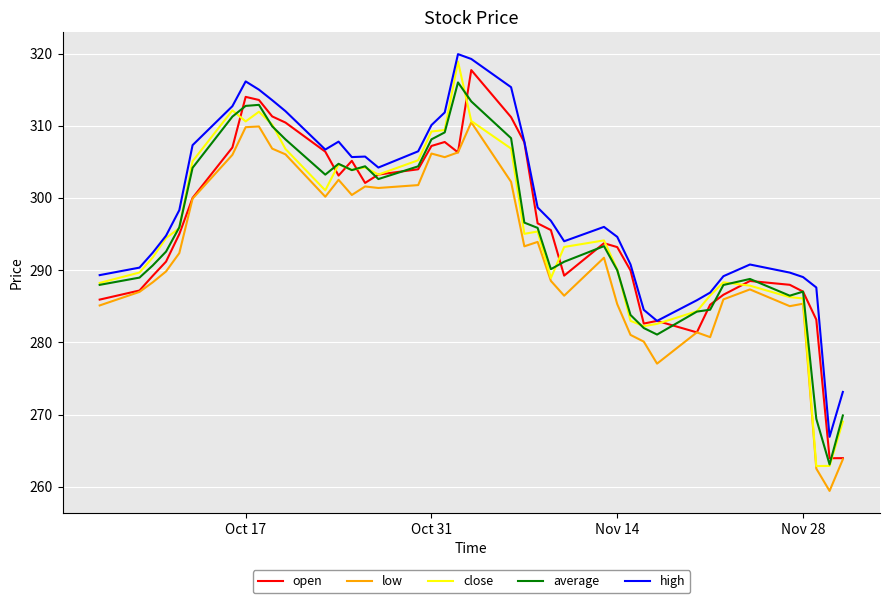

Which series has the largest total across all categories?

high